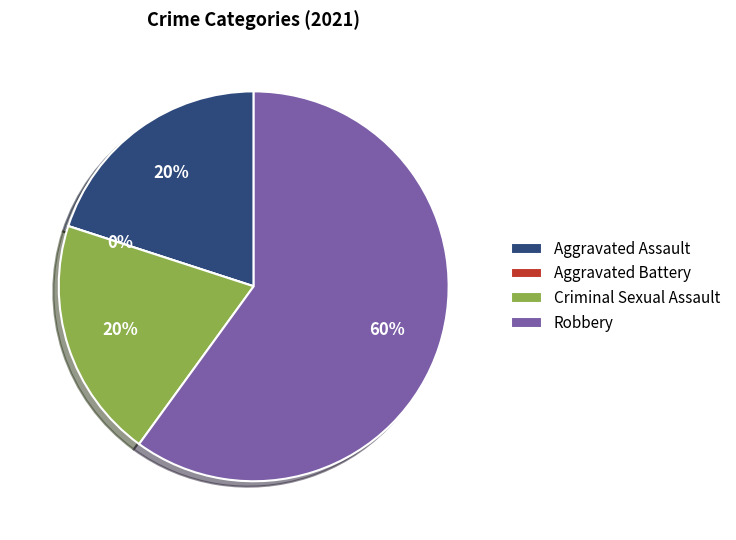

What percentage do Robbery and Criminal Sexual Assault together represent?

80.0%